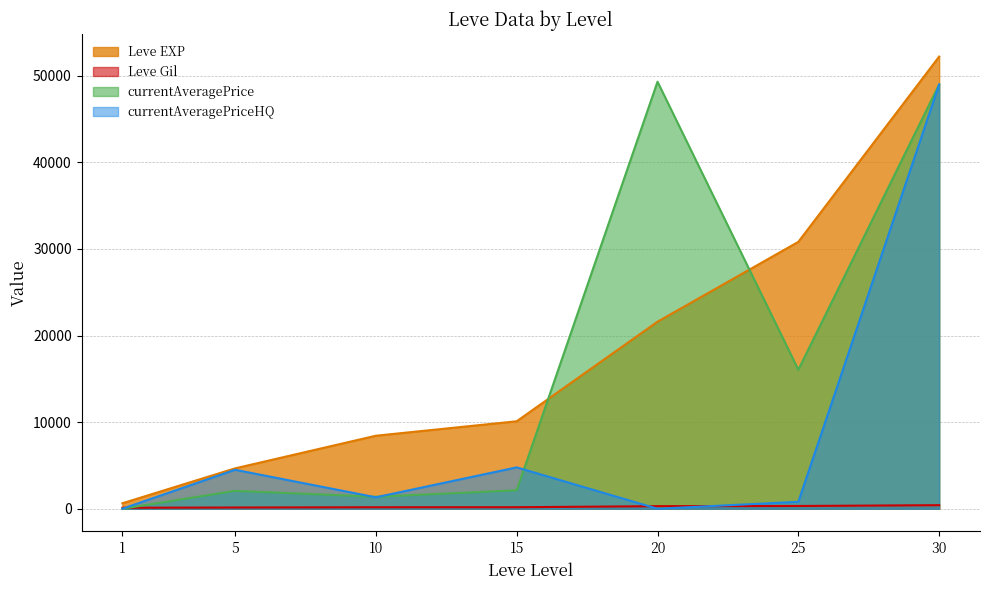

True or false: Leve EXP and Leve Gil cross at least once.

False